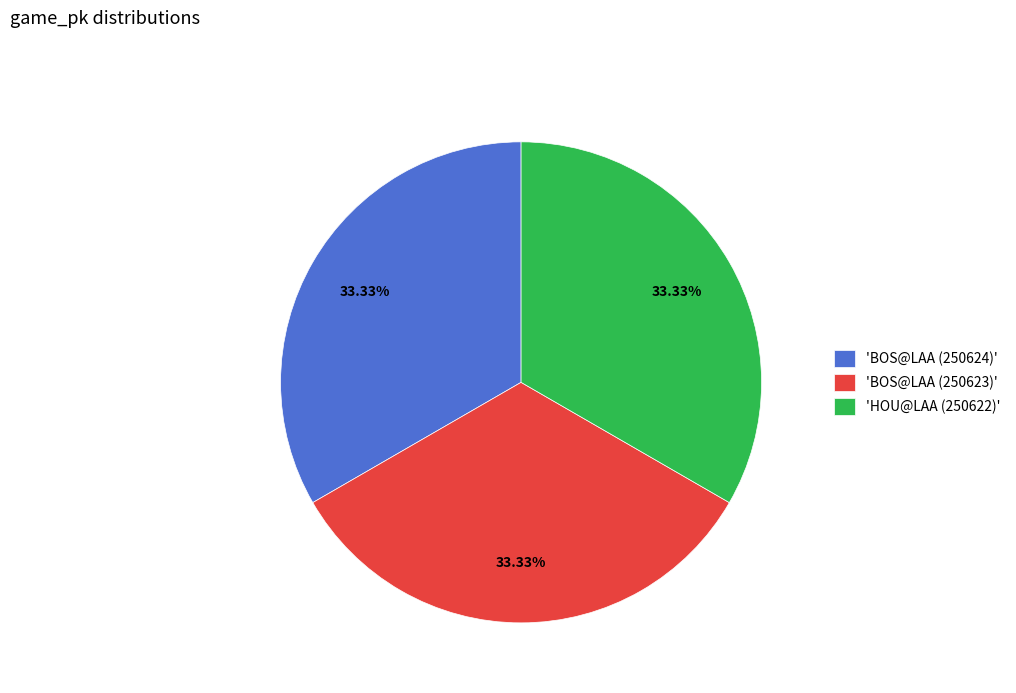

Is the sum of 'BOS@LAA (250624)' and 'HOU@LAA (250622)' greater than half?

Yes